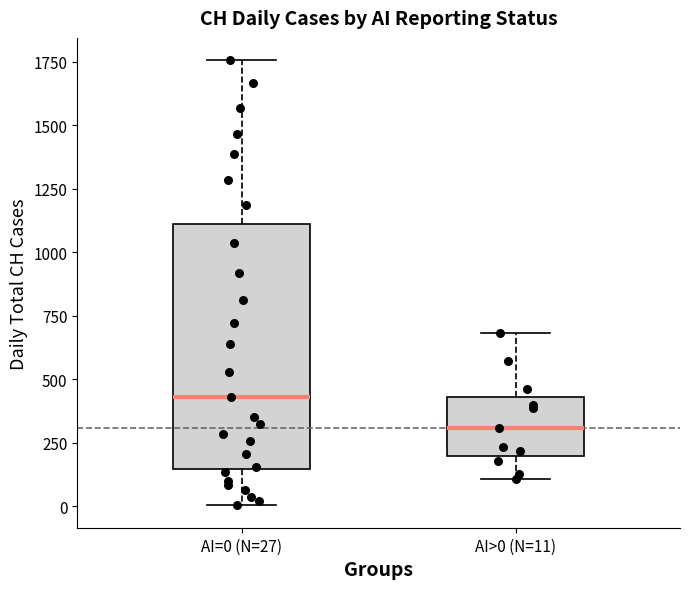

Which box's median line is the lowest?

AI>0 (N=11)